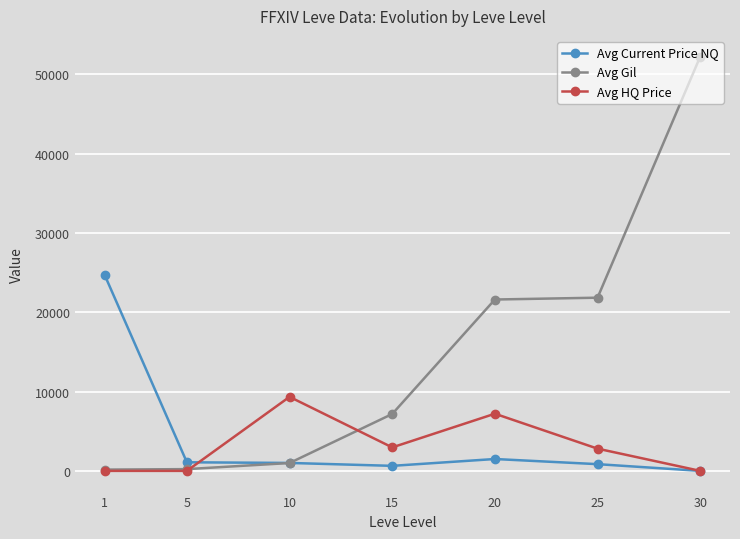

Is the value of Avg Current Price NQ at 30 greater than the value of Avg Gil at 20?

No